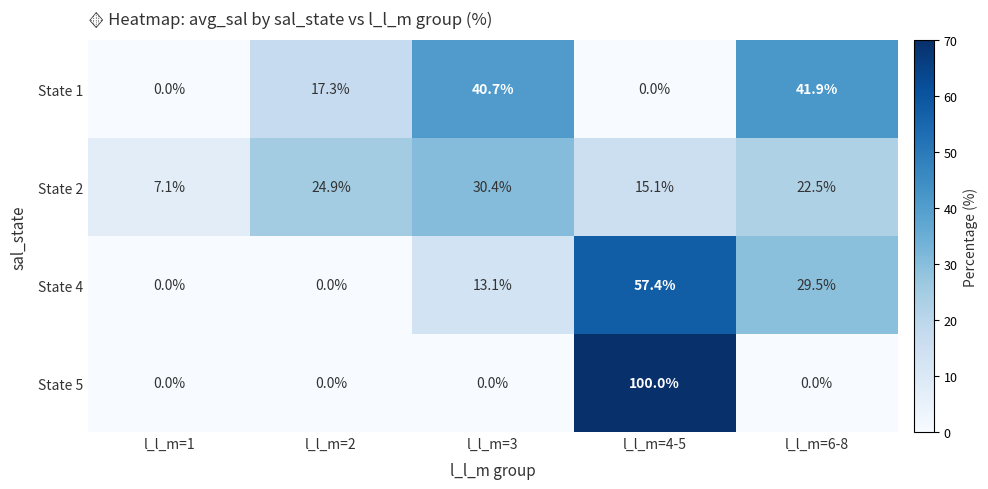

Reading right to left, what are all the values shown in this chart?

State 1: 41.9	0.0	40.7	17.3	0.0
State 2: 22.5	15.1	30.4	24.9	7.1
State 4: 29.5	57.4	13.1	0.0	0.0
State 5: 0.0	100.0	0.0	0.0	0.0